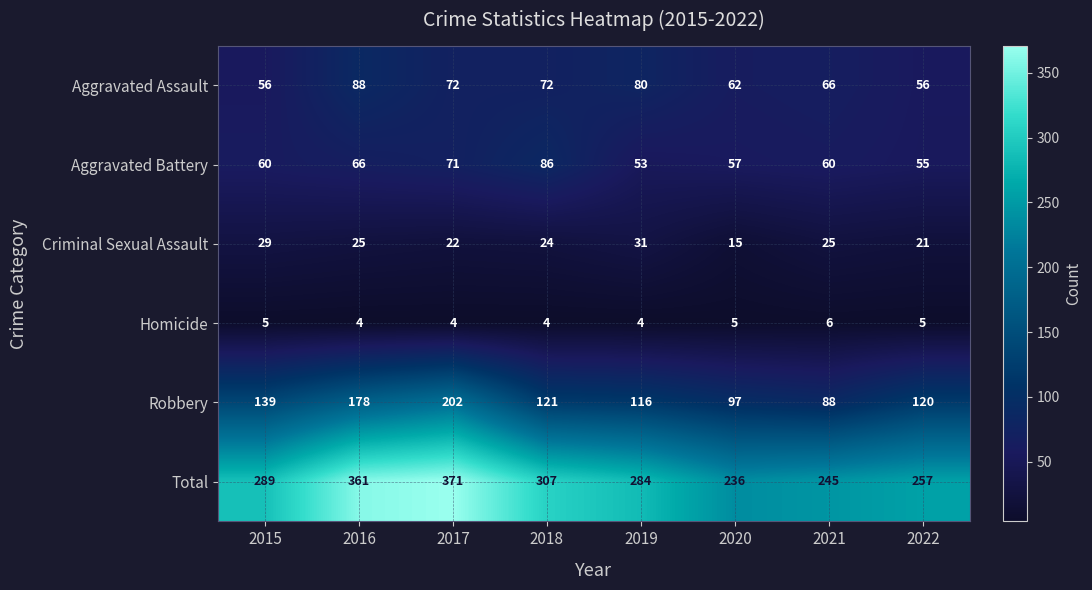

The value of Total at 2020 is 132. True or false?

False